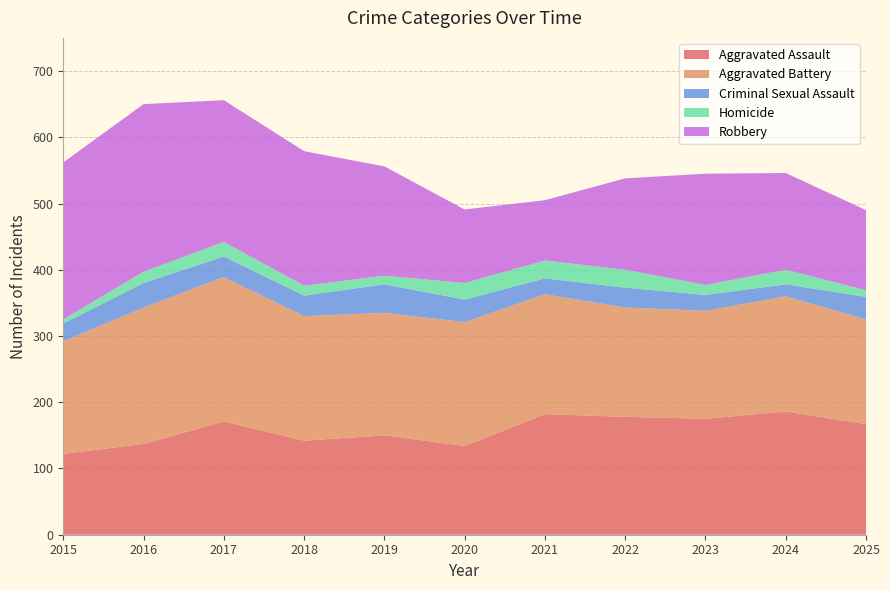

Reading left to right, what are all the values shown in this chart?

Aggravated Assault: 2015=122	2016=137	2017=171	2018=142	2019=150	2020=134	2021=182	2022=178	2023=175	2024=186	2025=167
Aggravated Battery: 2015=170	2016=206	2017=218	2018=188	2019=185	2020=187	2021=181	2022=165	2023=163	2024=174	2025=158
Criminal Sexual Assault: 2015=27	2016=37	2017=31	2018=31	2019=43	2020=34	2021=24	2022=30	2023=24	2024=18	2025=34
Homicide: 2015=6	2016=17	2017=22	2018=15	2019=13	2020=25	2021=27	2022=27	2023=15	2024=22	2025=10
Robbery: 2015=237	2016=253	2017=214	2018=203	2019=165	2020=111	2021=91	2022=138	2023=168	2024=146	2025=121